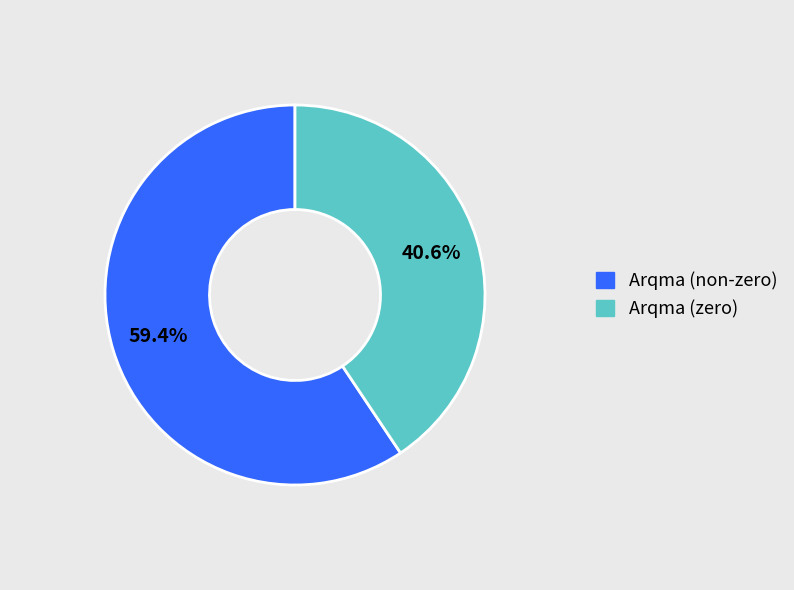

Does any single category account for the majority?

Yes